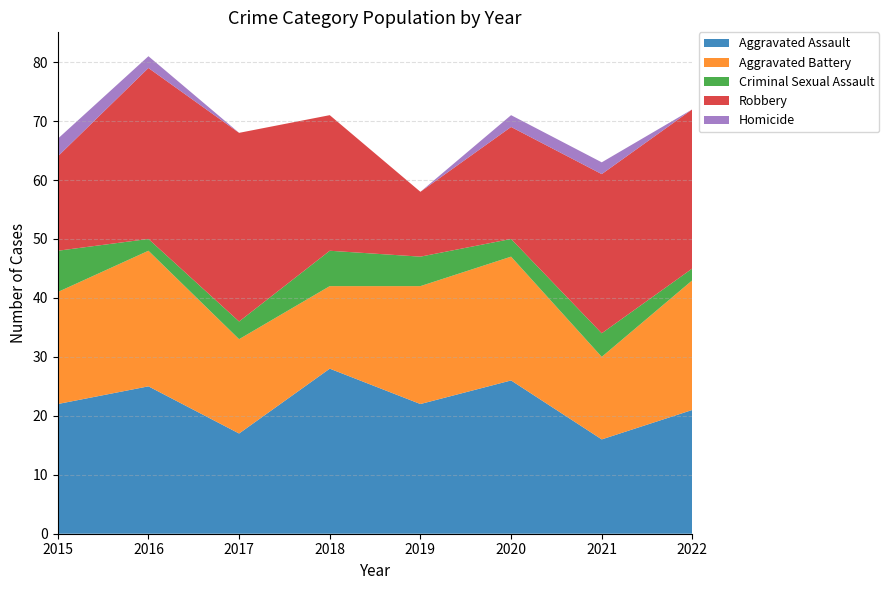

Reading left to right, transcribe all the data shown in this chart.

Aggravated Assault: 22	25	17	28	22	26	16	21
Aggravated Battery: 19	23	16	14	20	21	14	22
Criminal Sexual Assault: 7	2	3	6	5	3	4	2
Robbery: 16	29	32	23	11	19	27	27
Homicide: 3	2	0	0	0	2	2	0